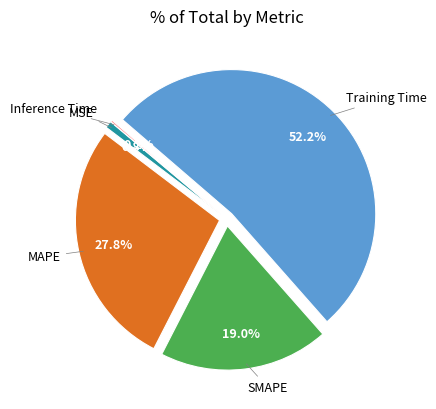

Is there any slice that represents more than half of the pie?

Yes